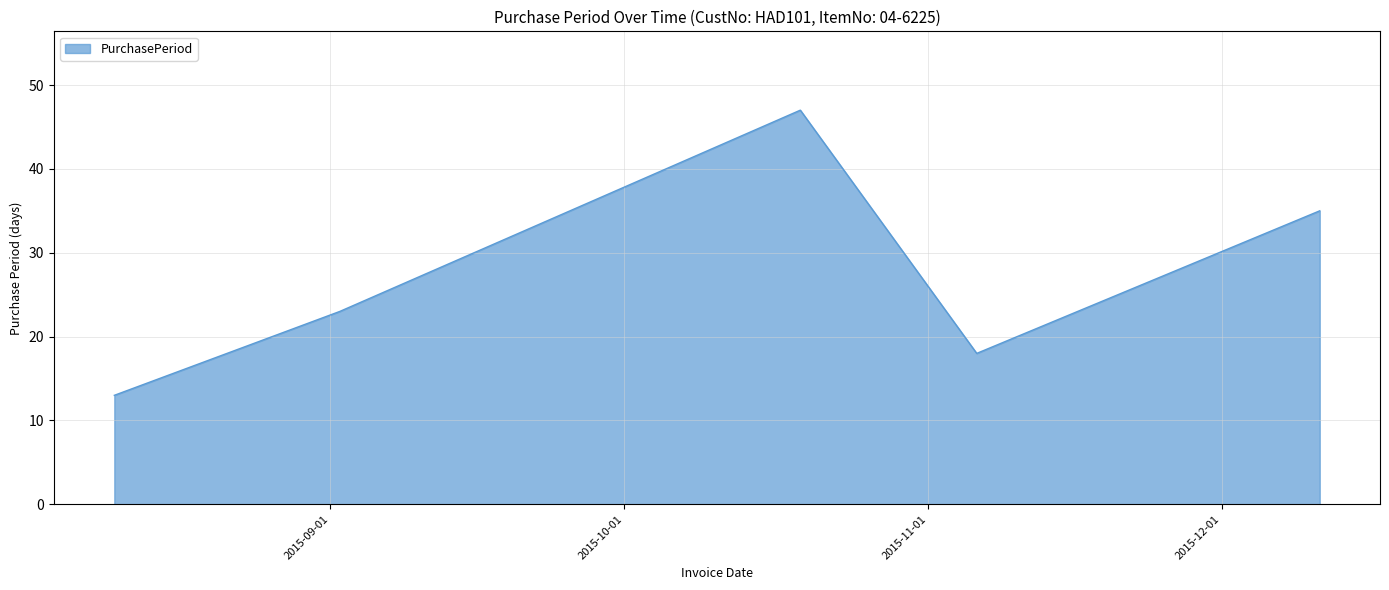

What is the minimum value shown in the chart?

13